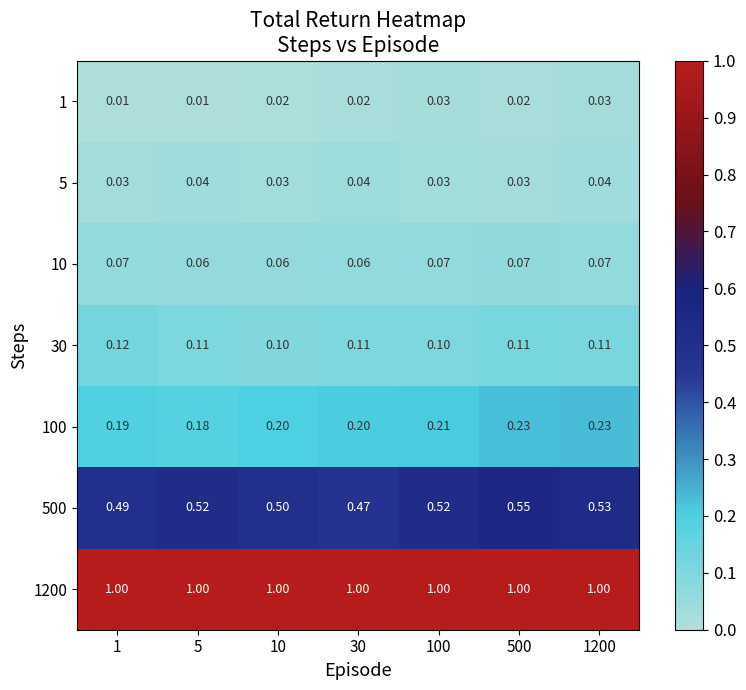

Which series has the largest total across all categories?

1200